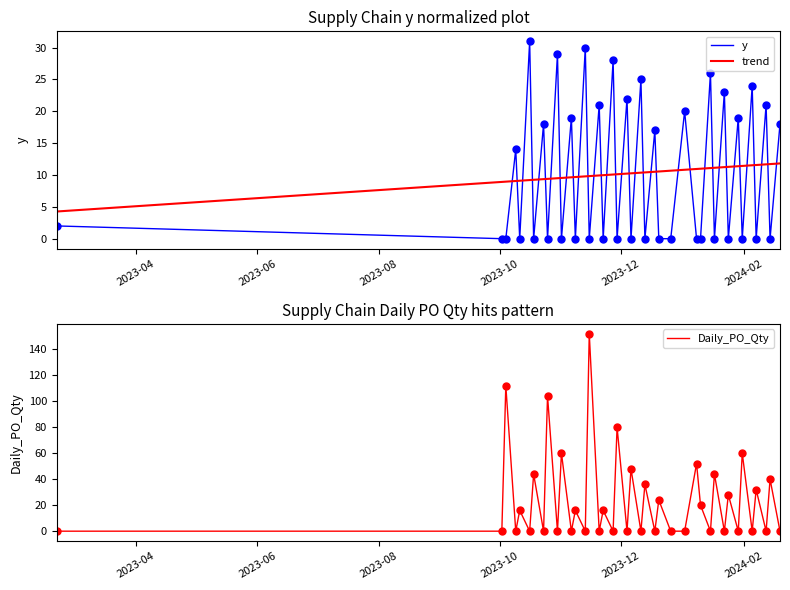

After their last crossing, which series has the higher values: trend or y?

y